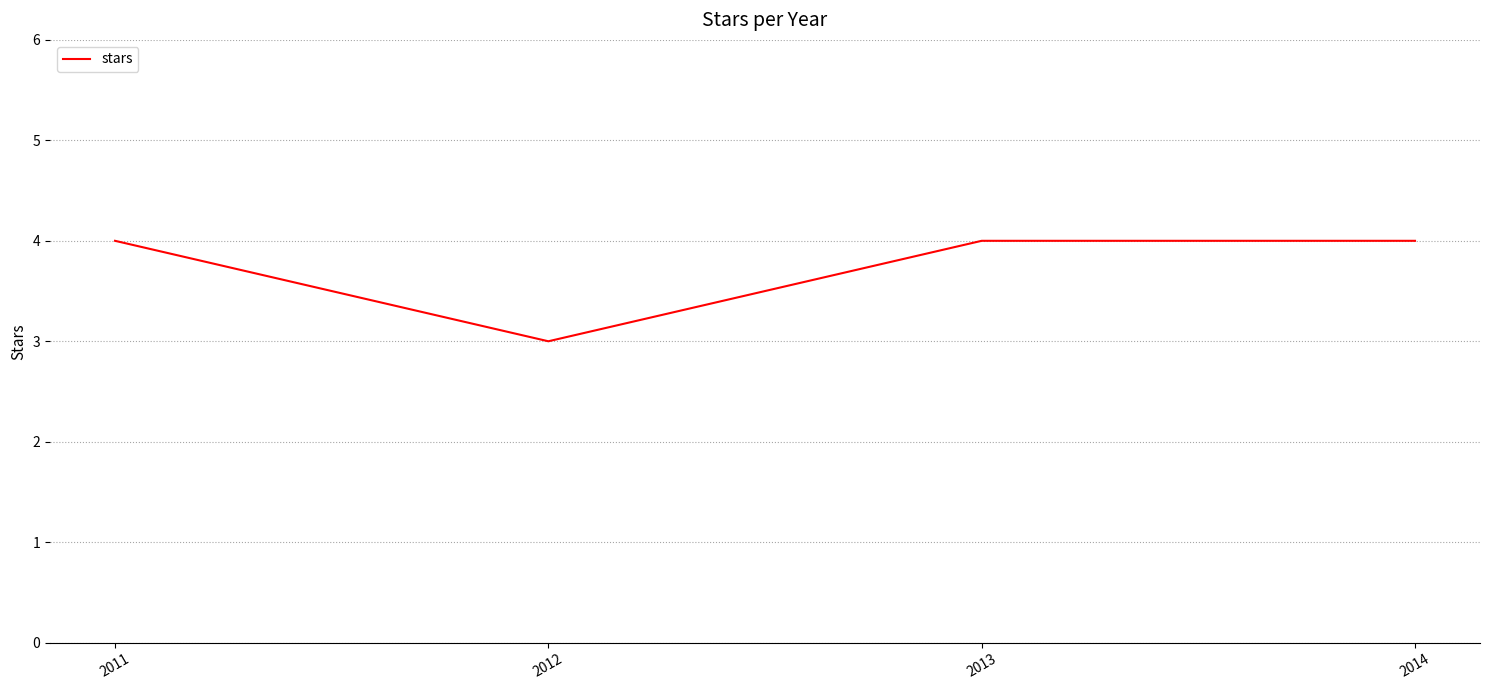

Which has a higher value, 2012 or 2013?

2013